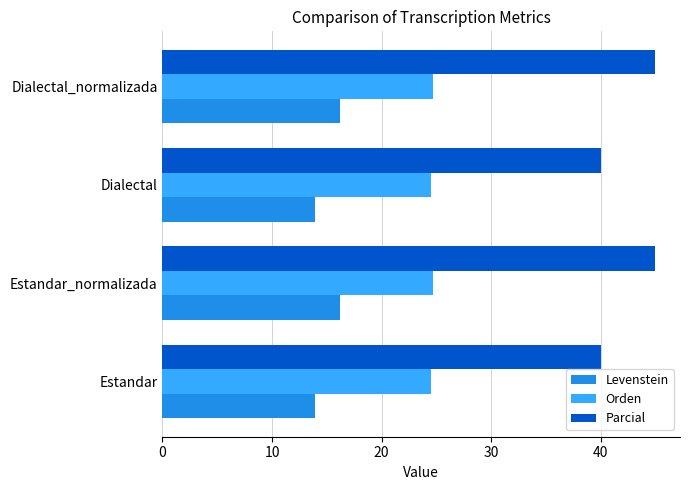

What is the maximum value shown in the chart?

45.0